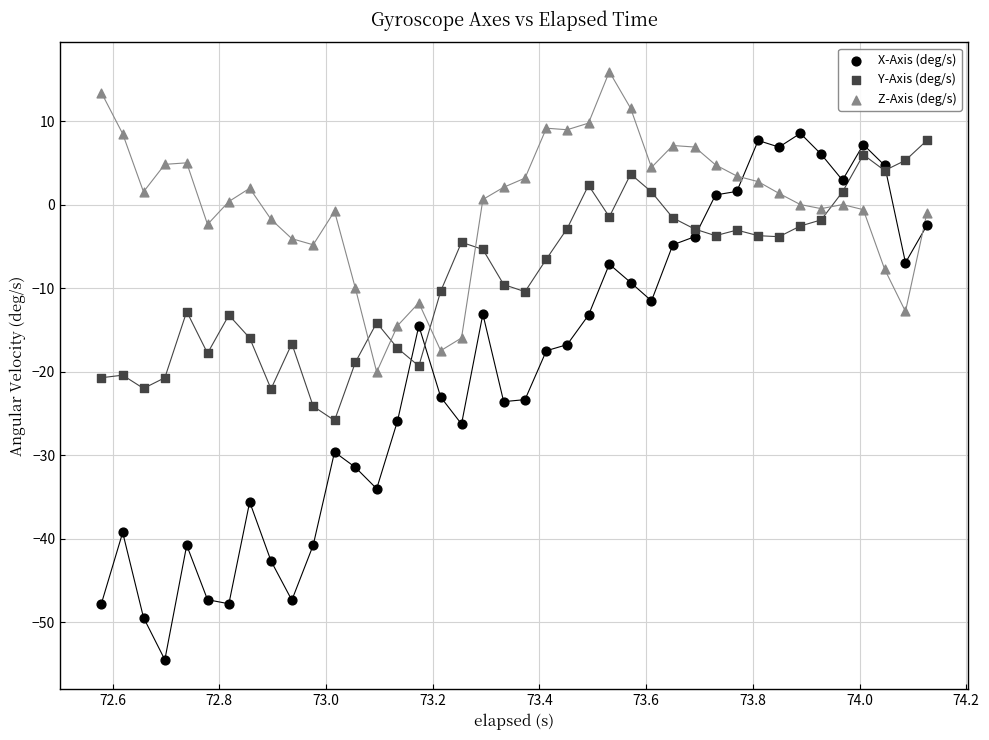

Which series has the widest spread of Y values?

X-Axis (deg/s)